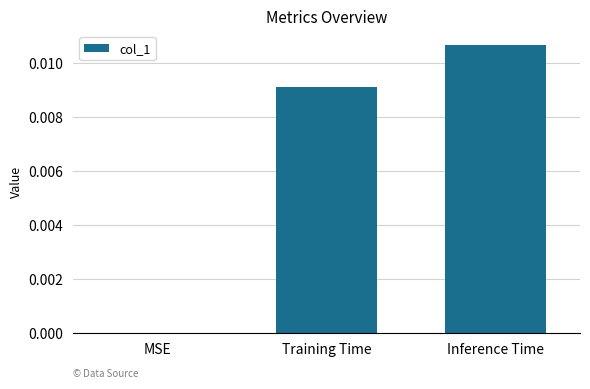

Which label corresponds to the largest value in the chart?

Inference Time